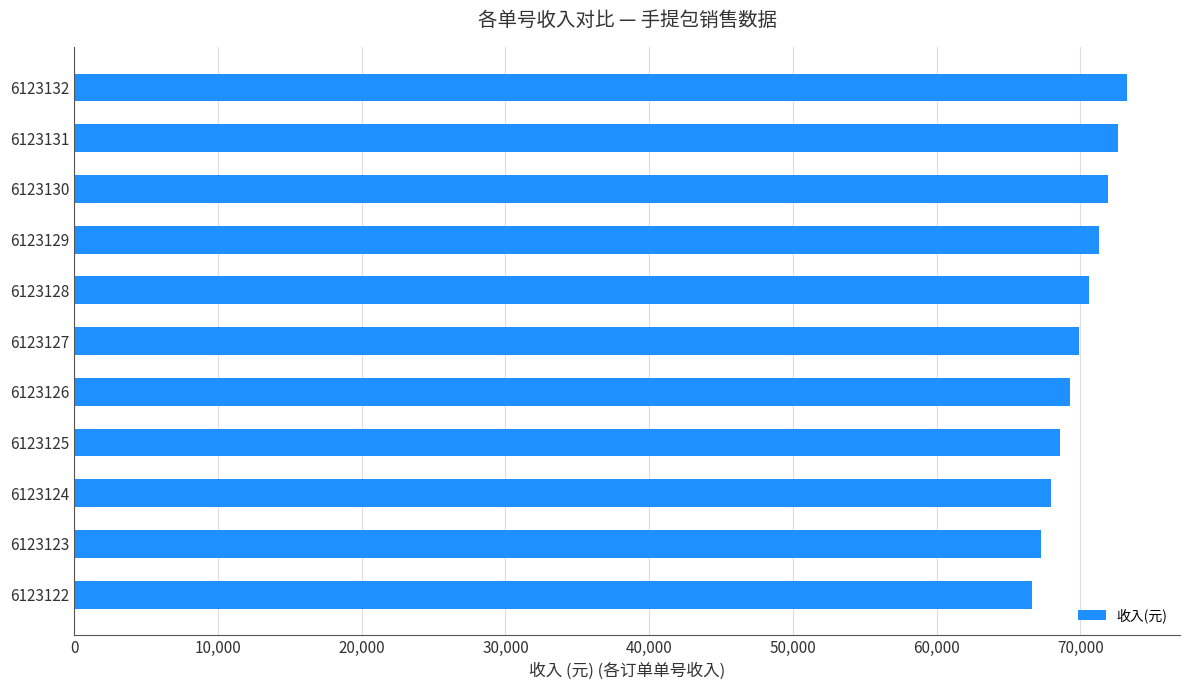

Are the bars horizontal?

Yes